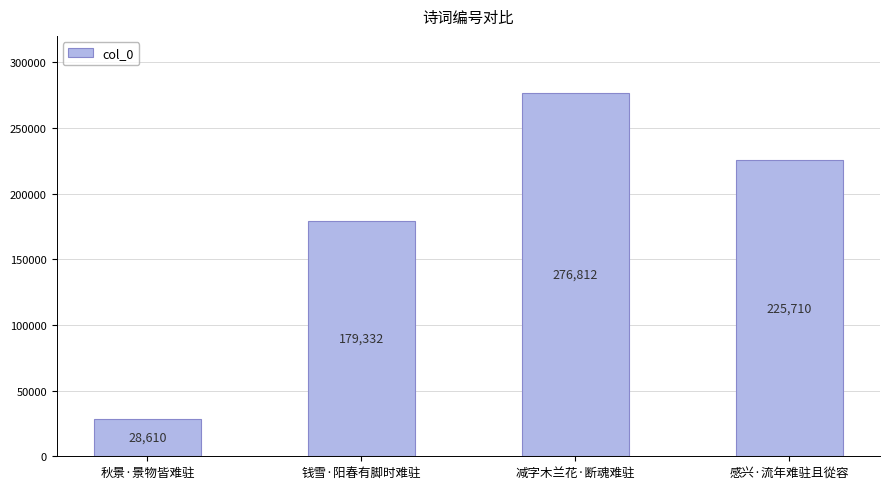

List the labels in order of value, smallest first.

秋景·景物皆难驻, 钱雪·阳春有脚时难驻, 感兴·流年难驻且從容, 减字木兰花·断魂难驻